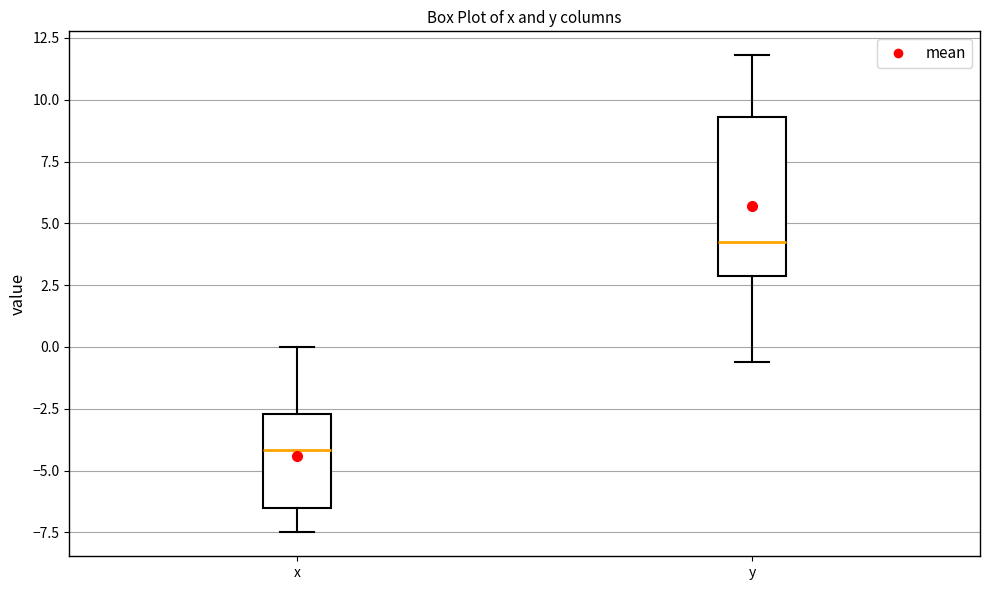

Comparing the boxes themselves (not the whiskers), which one is the tallest?

y